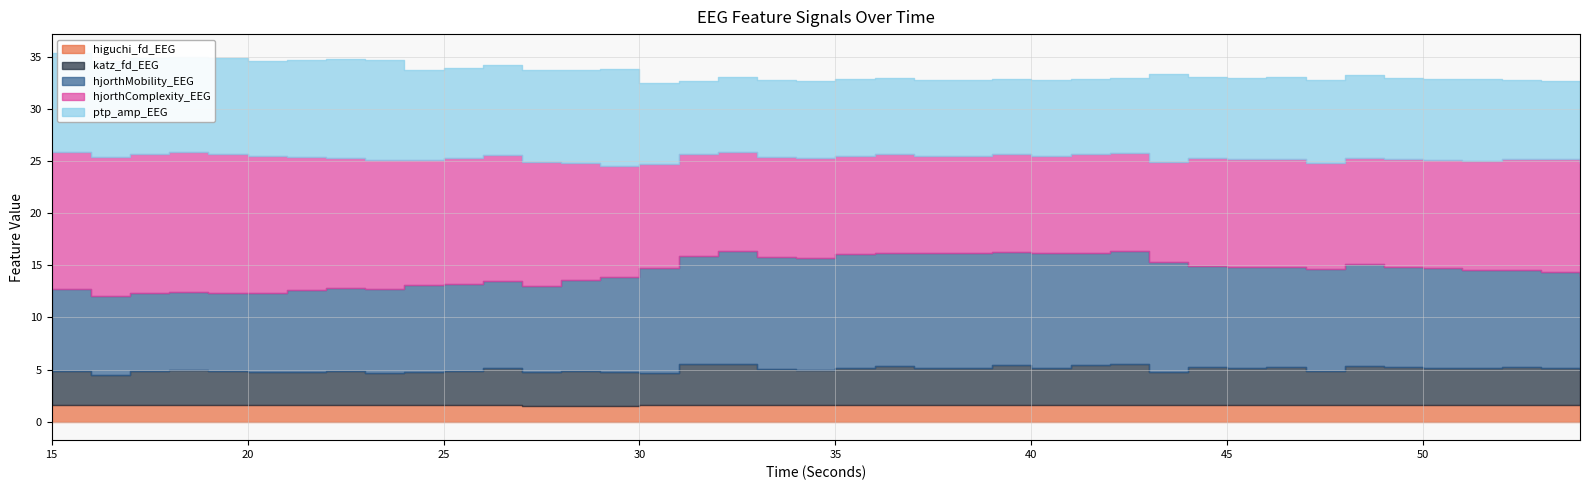

How many interior local valleys does the ptp_amp_EEG series have?

9